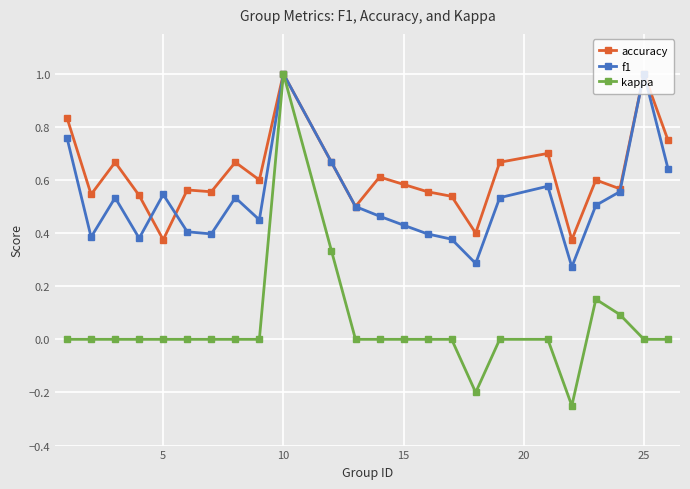

True or false: f1 has more than 0 interior local peaks.

True